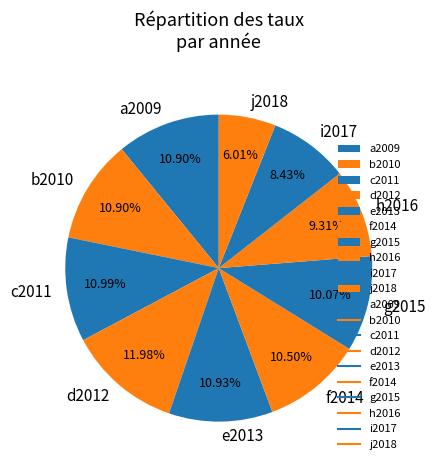

To the nearest percent, what portion does a2009 represent?

11%